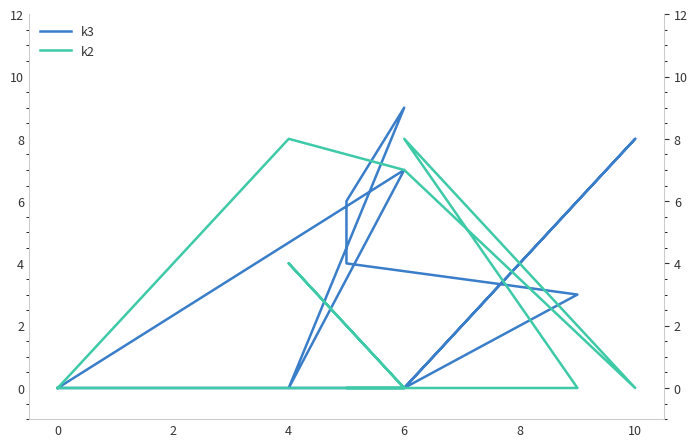

Where do k2 and k3 first cross each other?

6 and 4